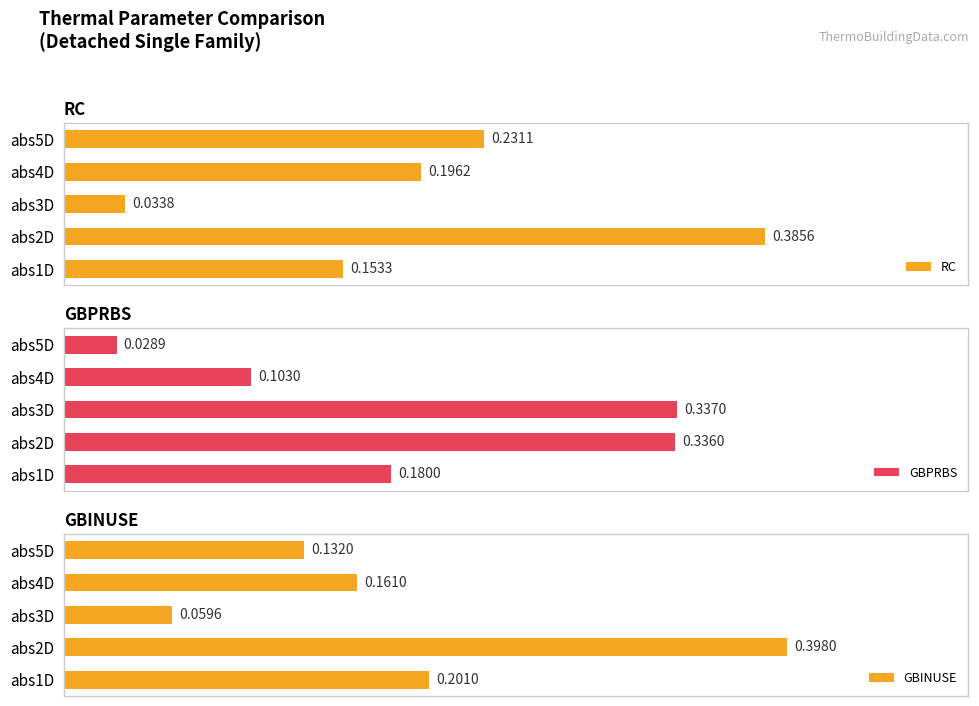

Rank the series by their average value, from lowest to highest.

GBINUSE, GBPRBS, RC